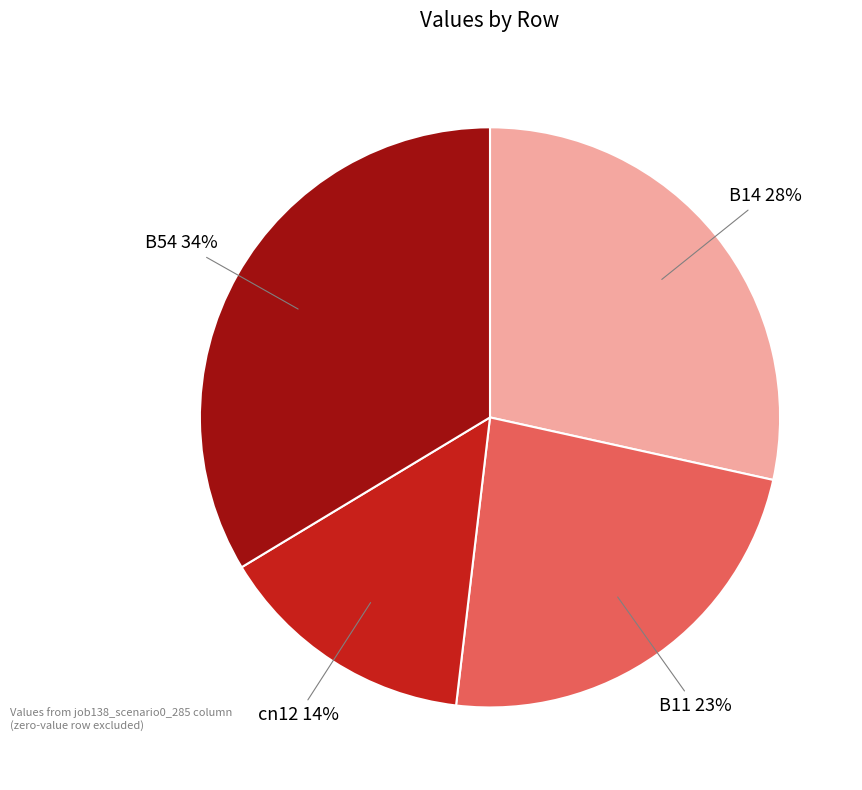

How many slices are in this pie chart?

4